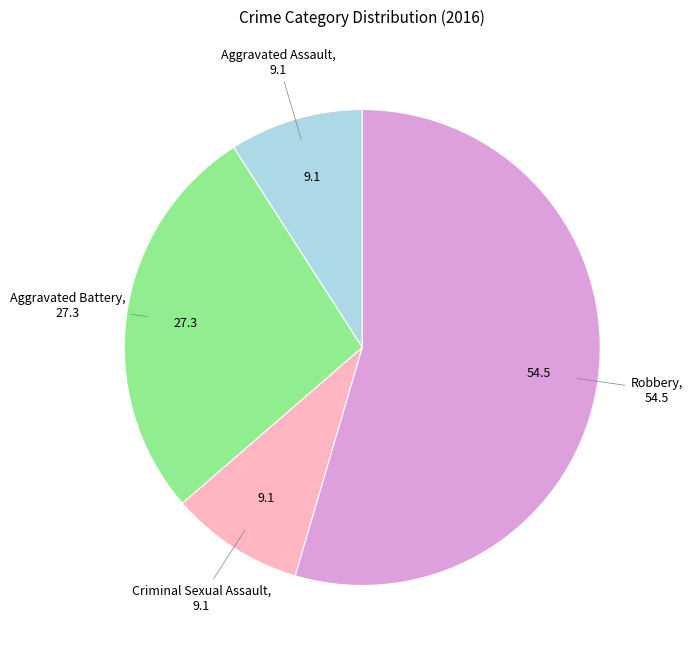

Is there a majority slice in this chart?

Yes